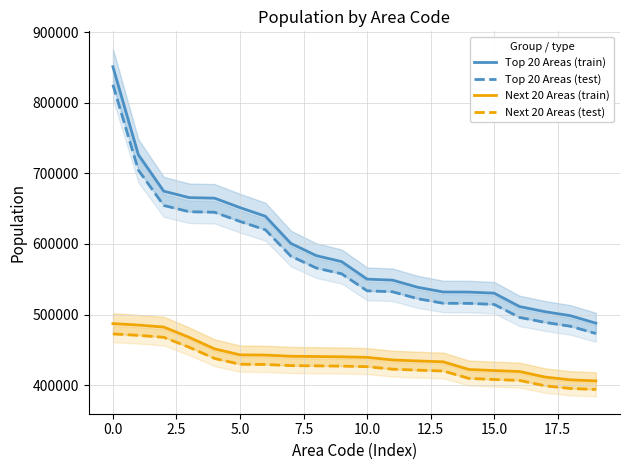

What is the label of the 2nd point from the right?

18